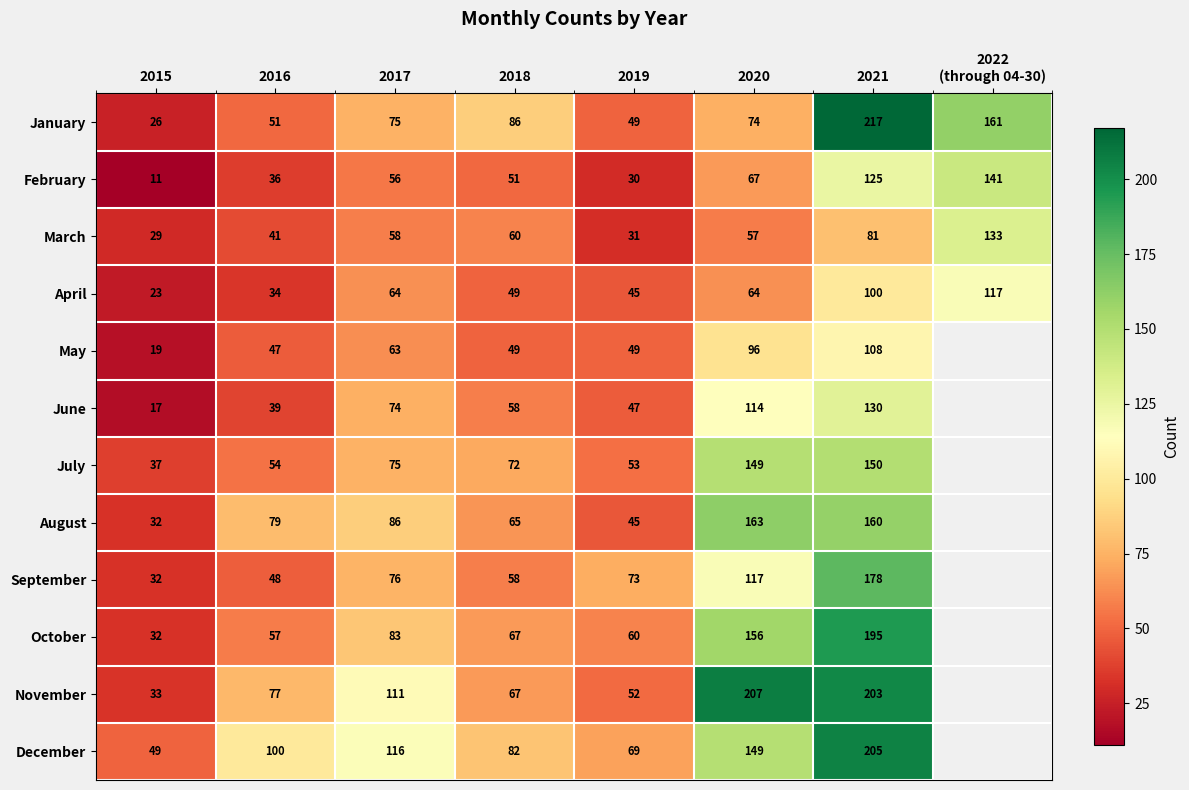

How many series are shown in this chart?

12